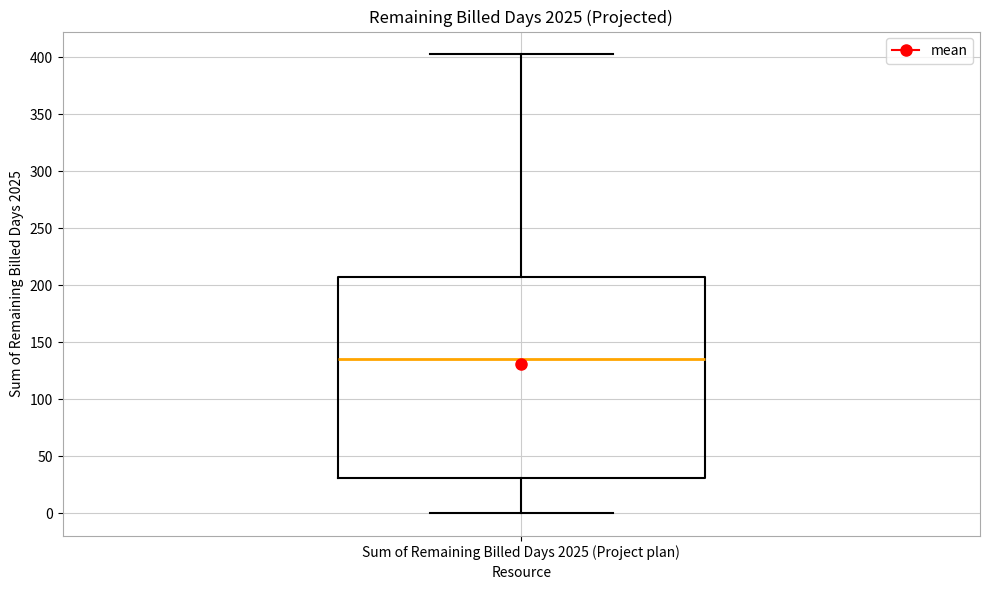

Where does the upper whisker of the box for Sum of Remaining Billed Days 2025 (Project plan) end on the y-axis? The values are not printed on the chart, so give them approximately, as read against the axis.

405